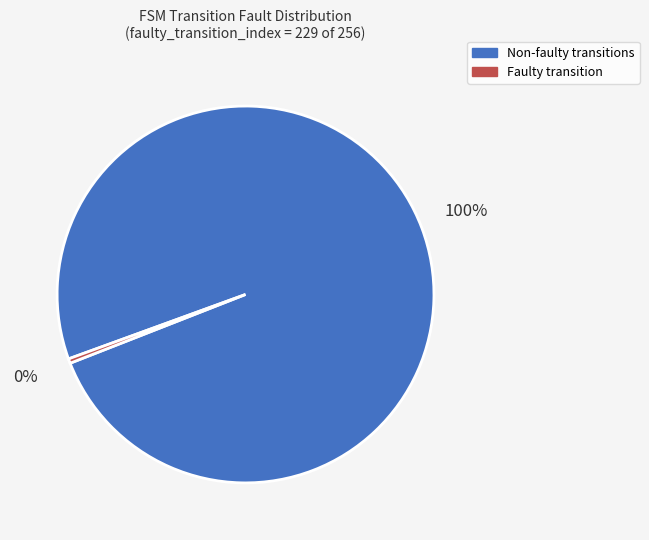

Does any single category account for the majority?

Yes